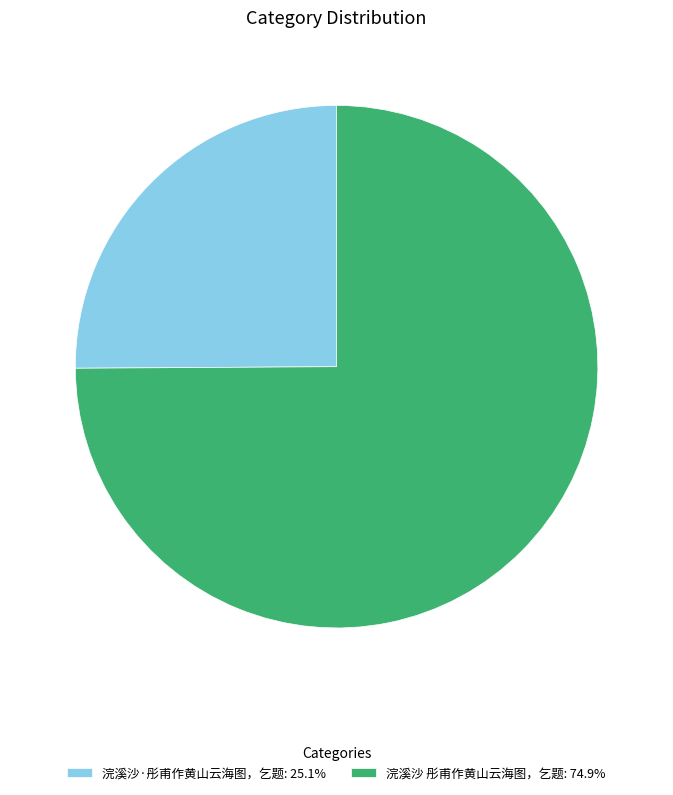

Which category accounts for the majority?

浣溪沙 彤甫作黄山云海图，乞题